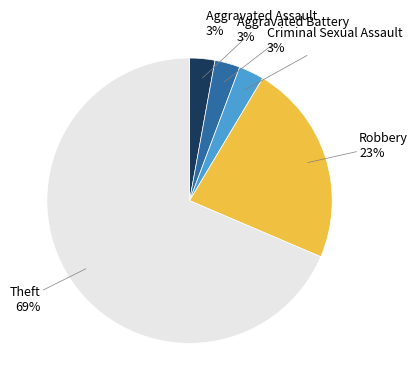

Does any single category account for the majority?

Yes